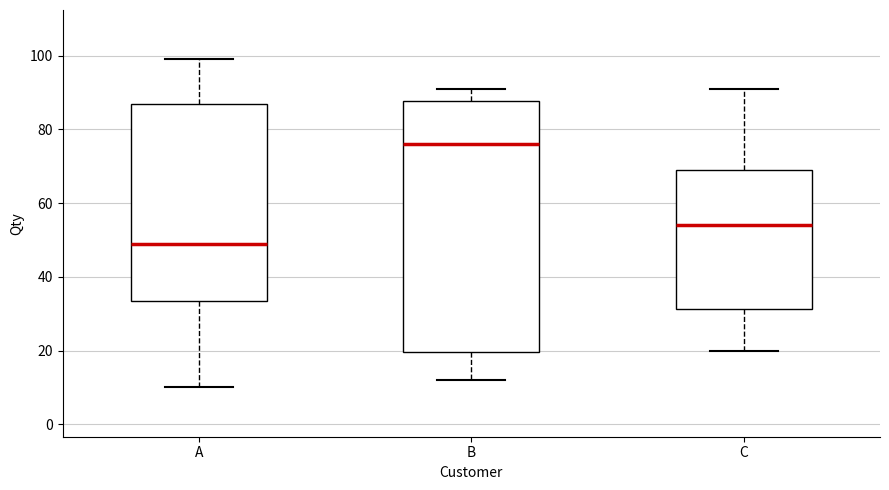

Comparing the boxes themselves (not the whiskers), which one is the tallest?

B